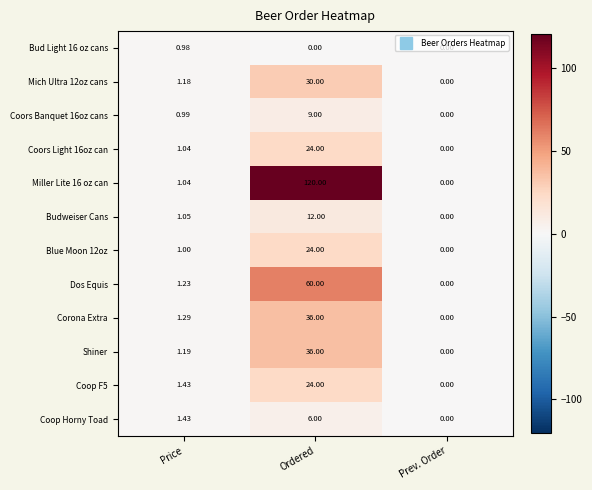

At which label is Coors Light 16oz can closest to 12?

Price